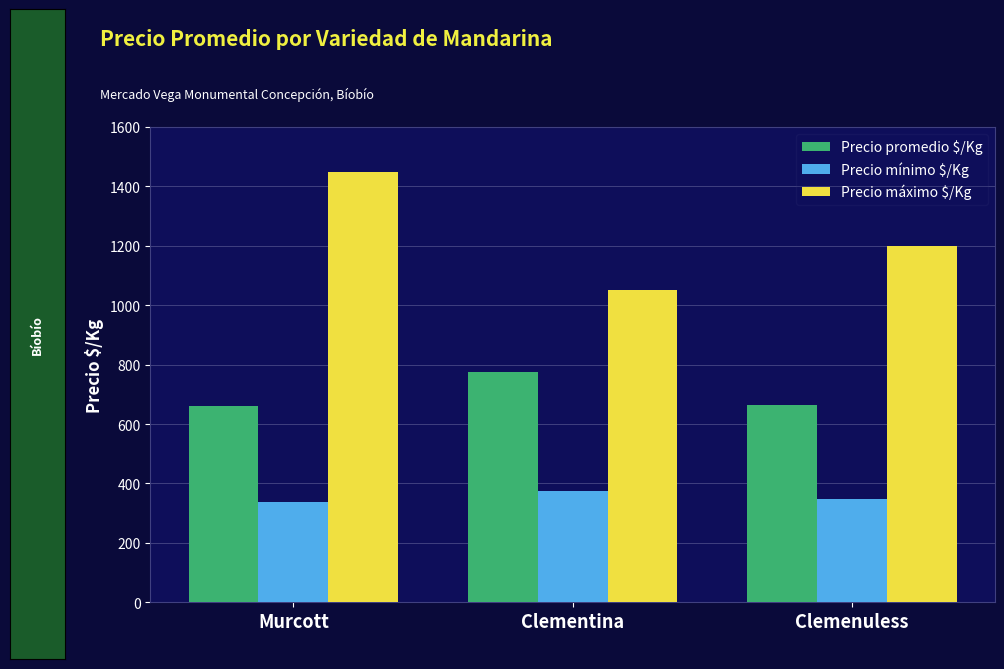

What is the total value across all series at Clementina?

2200